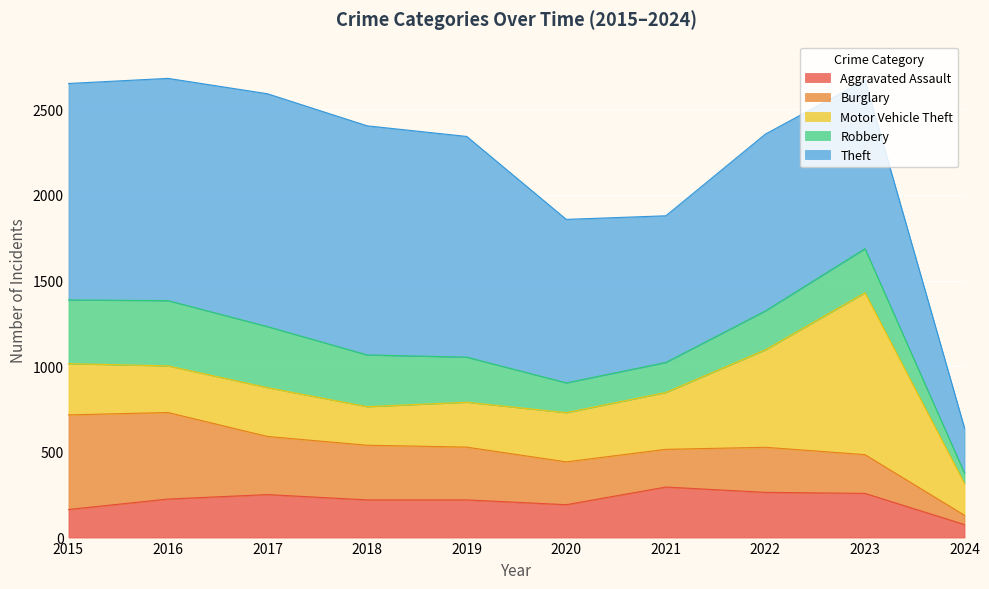

Reading left to right, list all the values displayed in this chart.

Aggravated Assault: 164	225	251	220	220	192	295	264	258	76
Burglary: 552	505	339	319	308	250	220	263	226	54
Motor Vehicle Theft: 299	272	285	225	262	287	332	569	945	185
Robbery: 372	381	356	302	263	174	175	227	257	60
Theft: 1263	1297	1359	1337	1288	954	856	1032	983	263